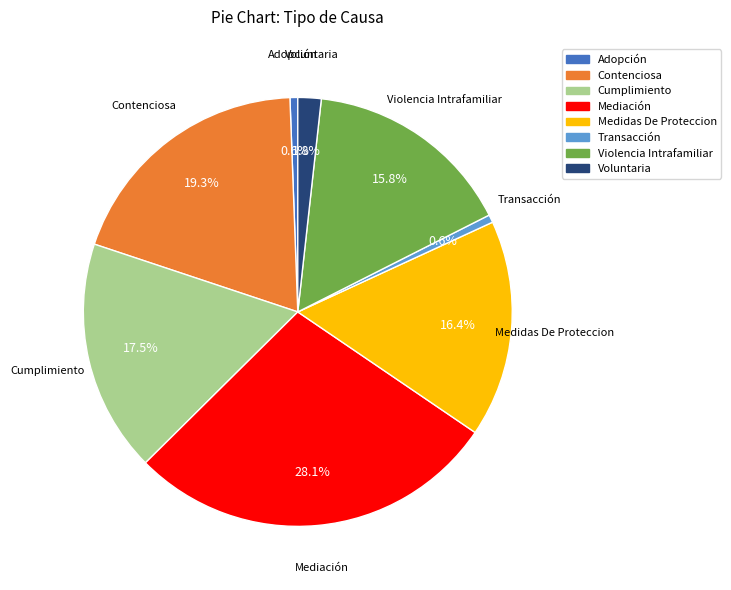

To the nearest percent, what percentage of the pie is Contenciosa?

19%